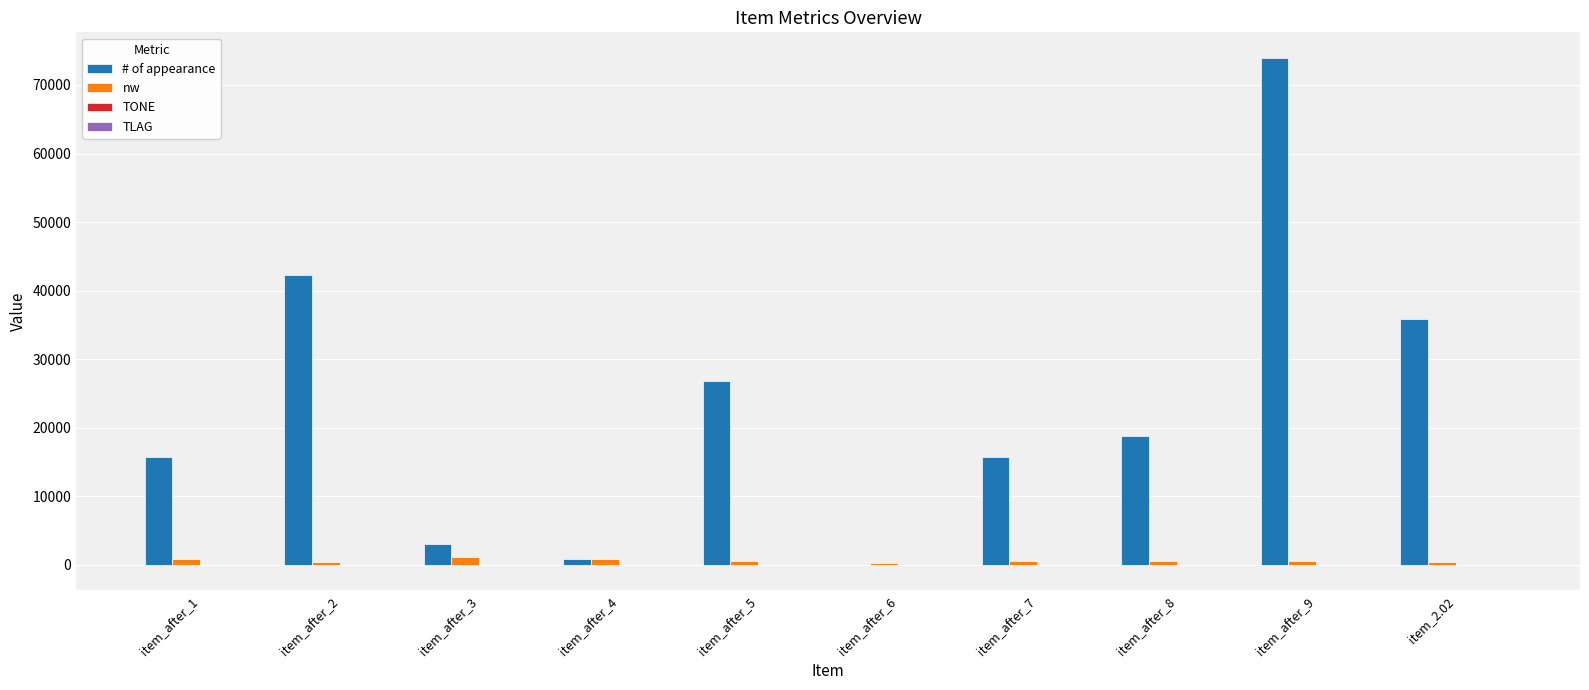

What is the greatest value displayed?

73982.0